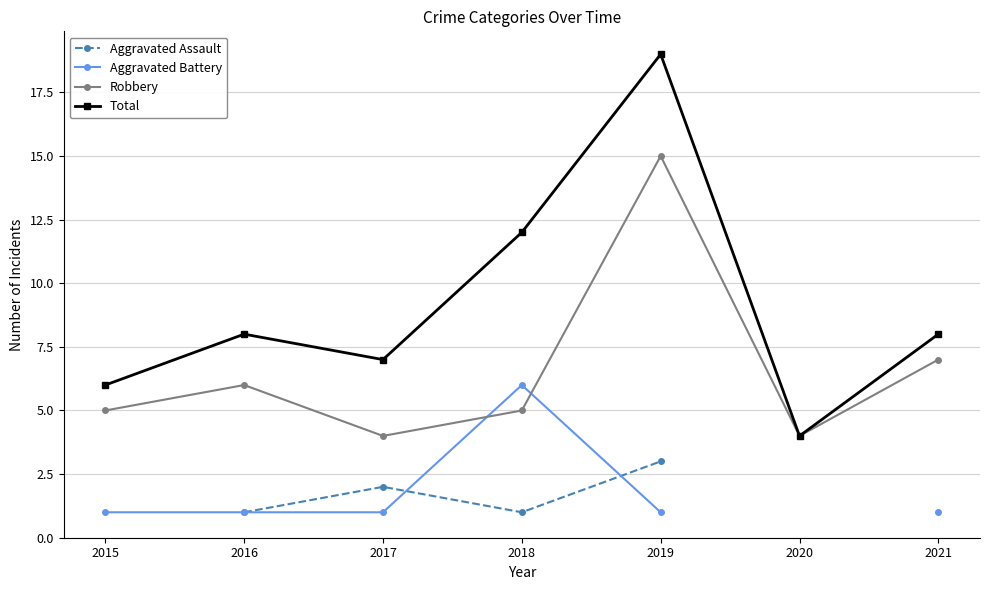

Which category has the lowest value in the Total series?

2020